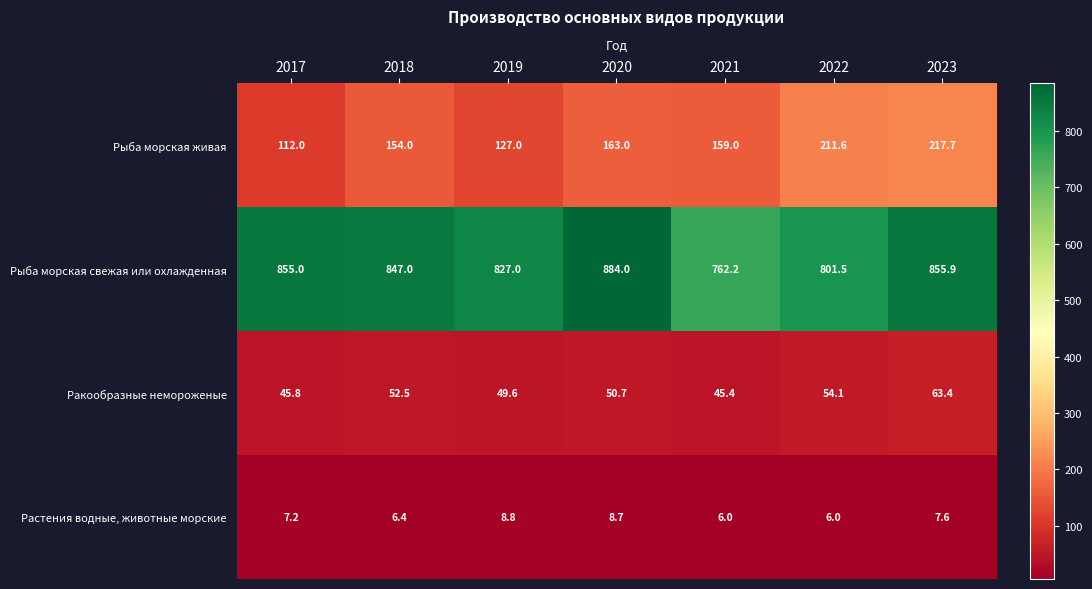

The value of Растения водные, животные морские at 2017 is 3.4. True or false?

False